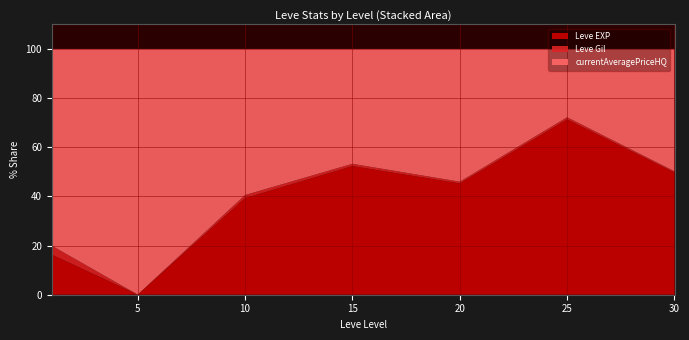

The Leve EXP series shows 71.3 at 25. True or false?

True